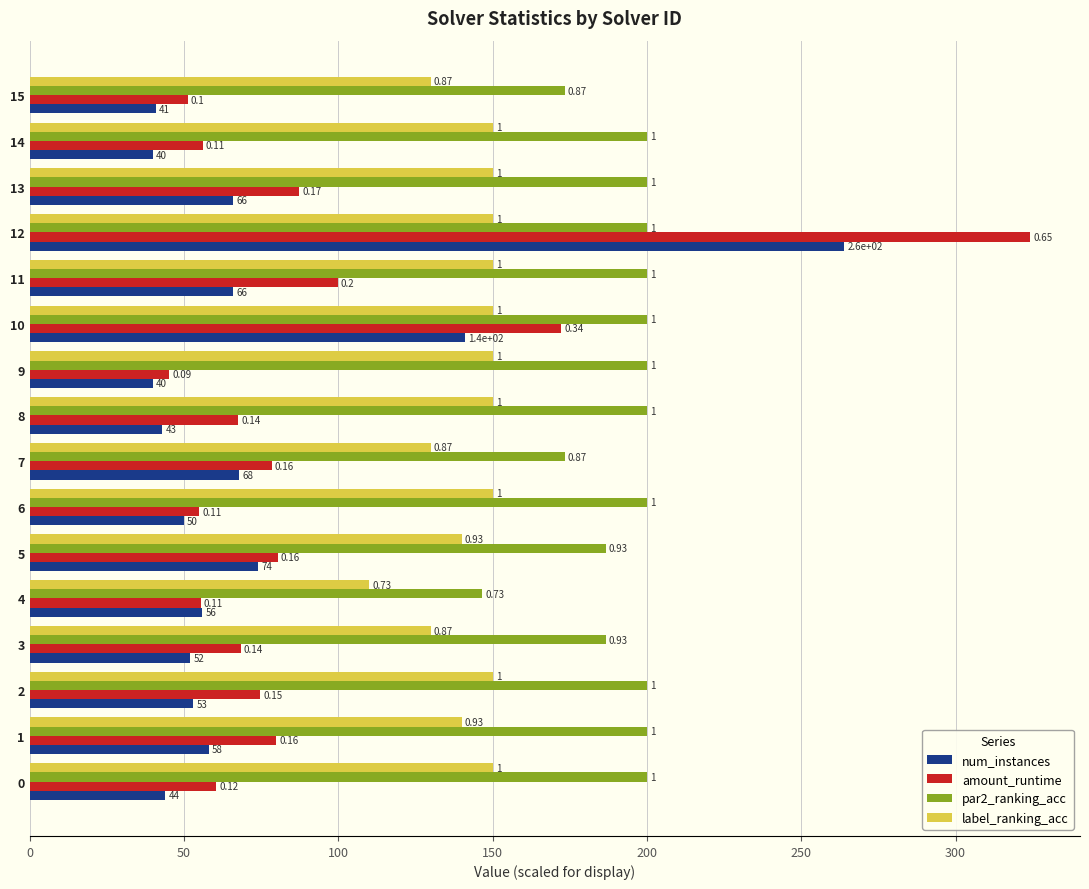

What is the value of the par2_ranking_acc bar at the 5th from the left?

146.7